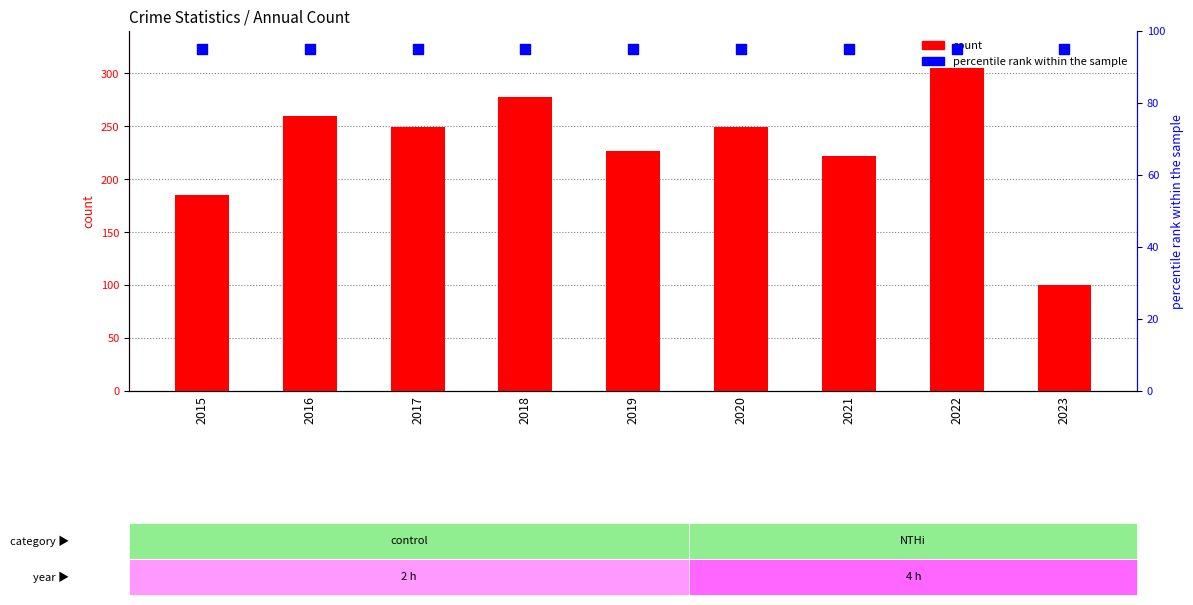

What is the total value across all series at 2016?

355